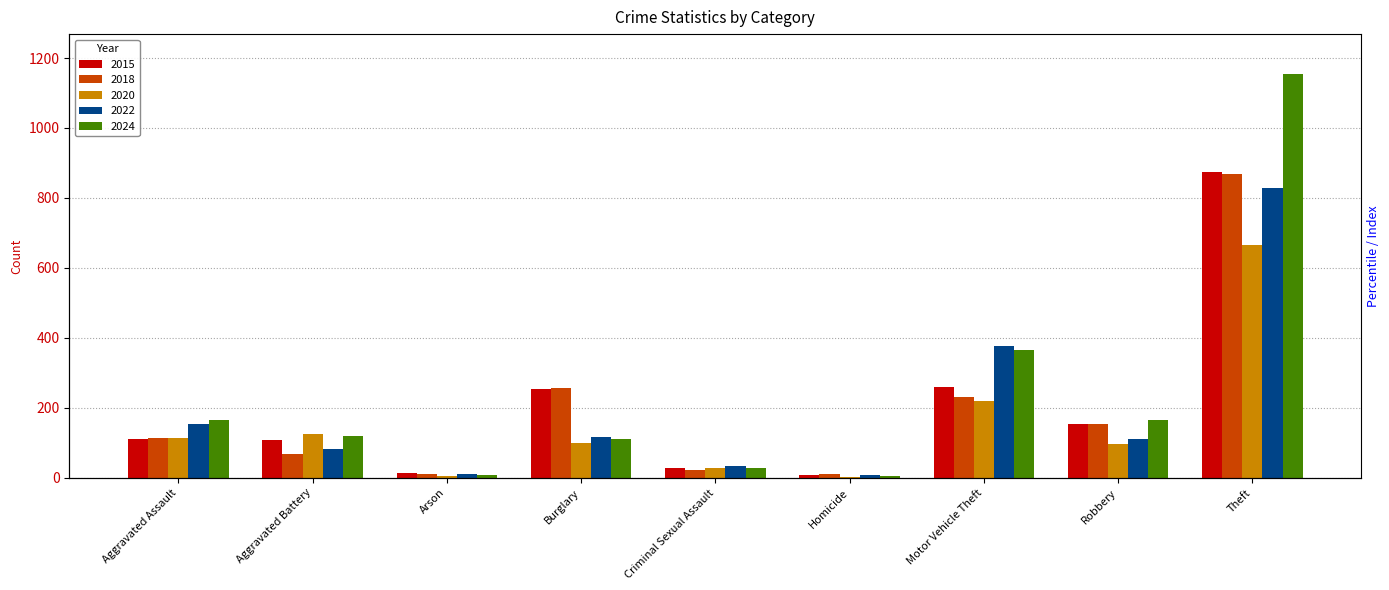

What is the value of the 2024 bar at the 4th from the left?

112